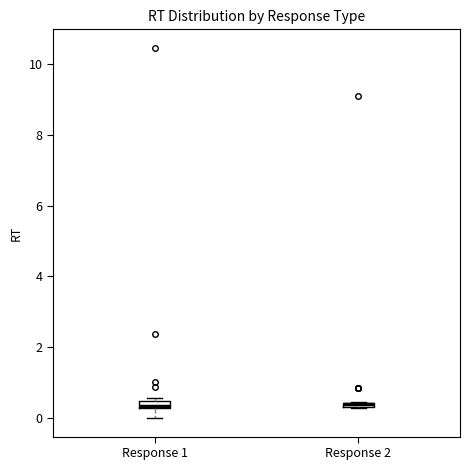

Where is the lower edge of the box for Response 2 on the y-axis? The values are not printed on the chart, so give them approximately, as read against the axis.

0.2